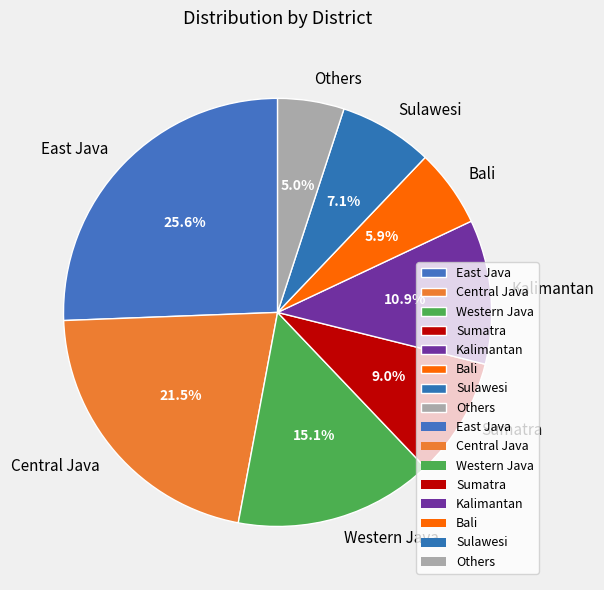

Do East Java and Bali together represent more than half of the pie?

No